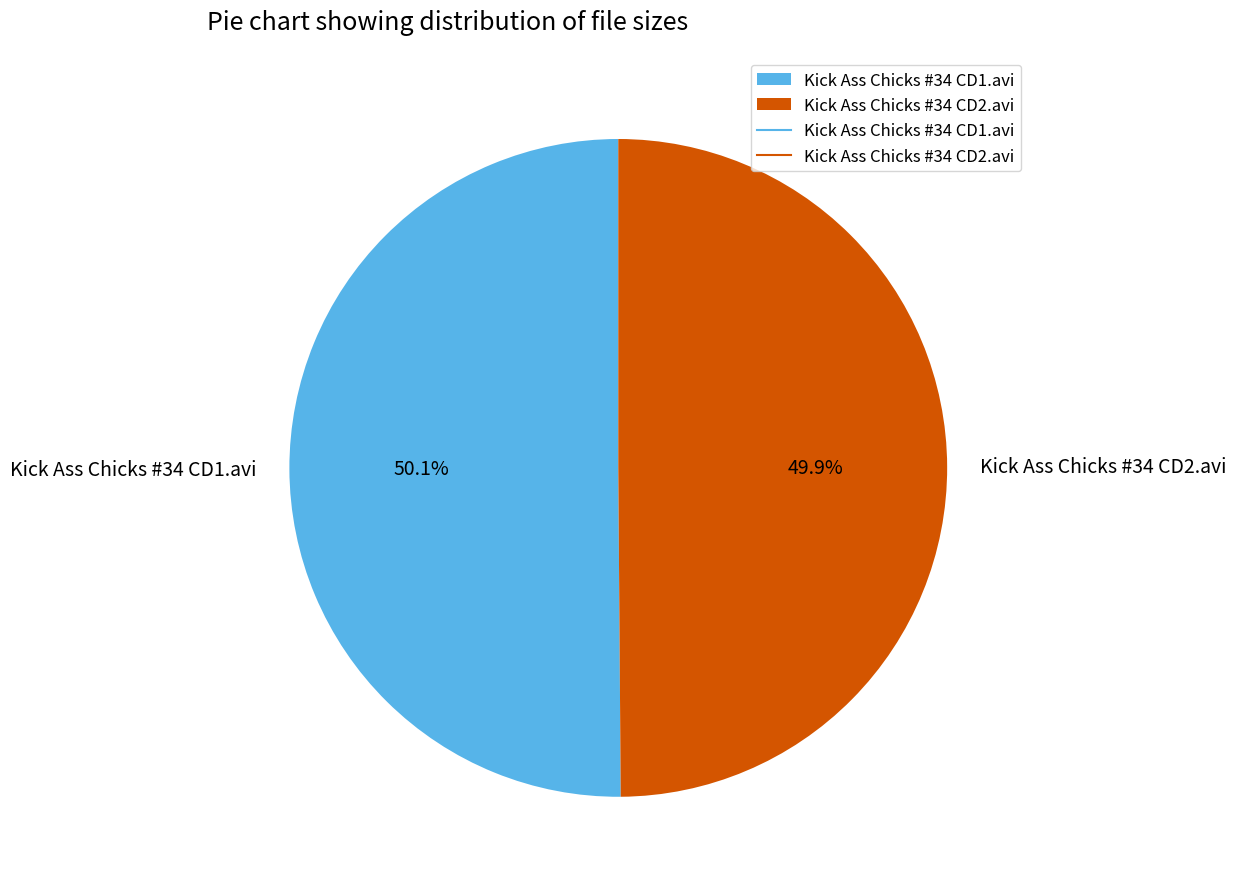

What percentage do Kick Ass Chicks #34 CD2.avi and Kick Ass Chicks #34 CD1.avi together represent?

100.0%